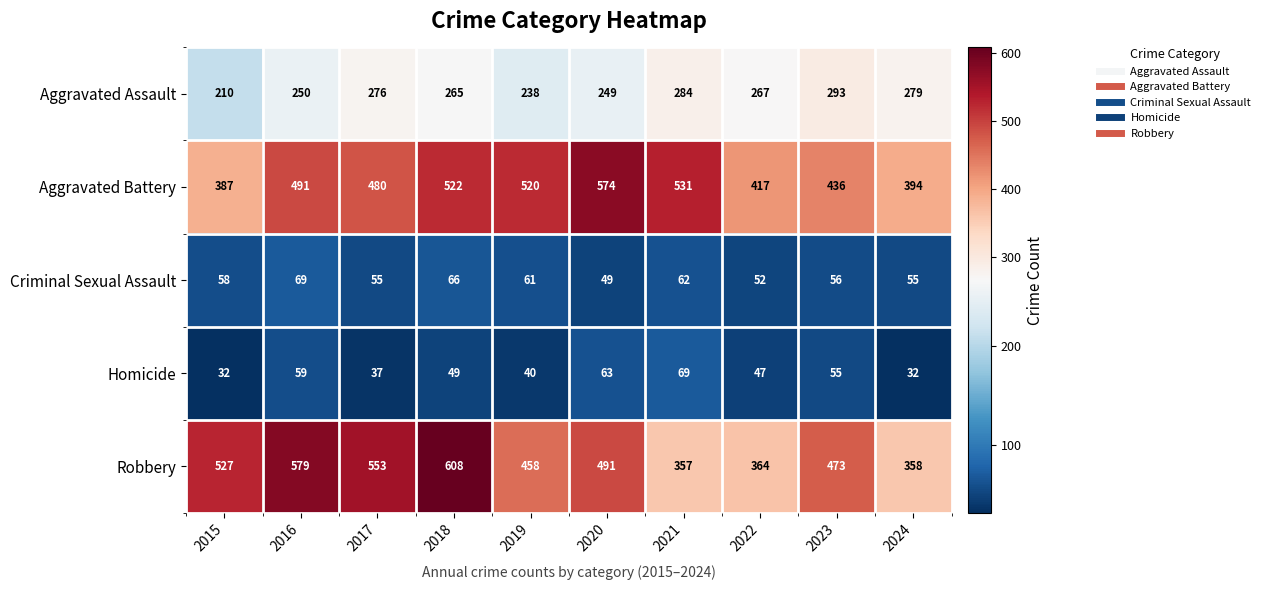

Where is Homicide nearest to the value 50?

2018